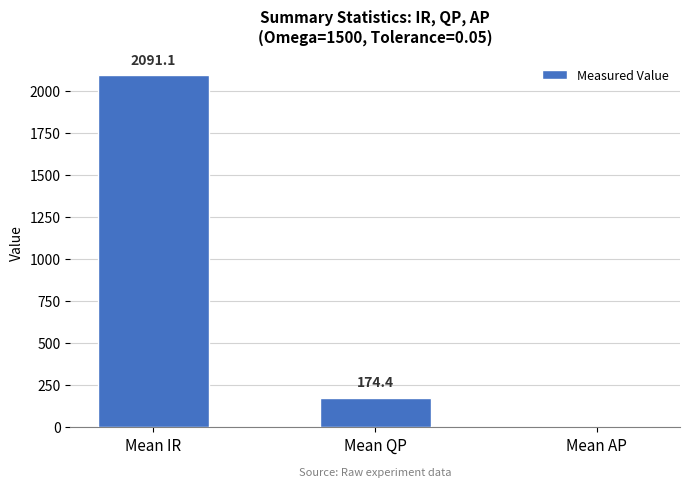

Reading left to right, transcribe all the data shown in this chart.

Mean IR=2091.1	Mean QP=174.4	Mean AP=0.0